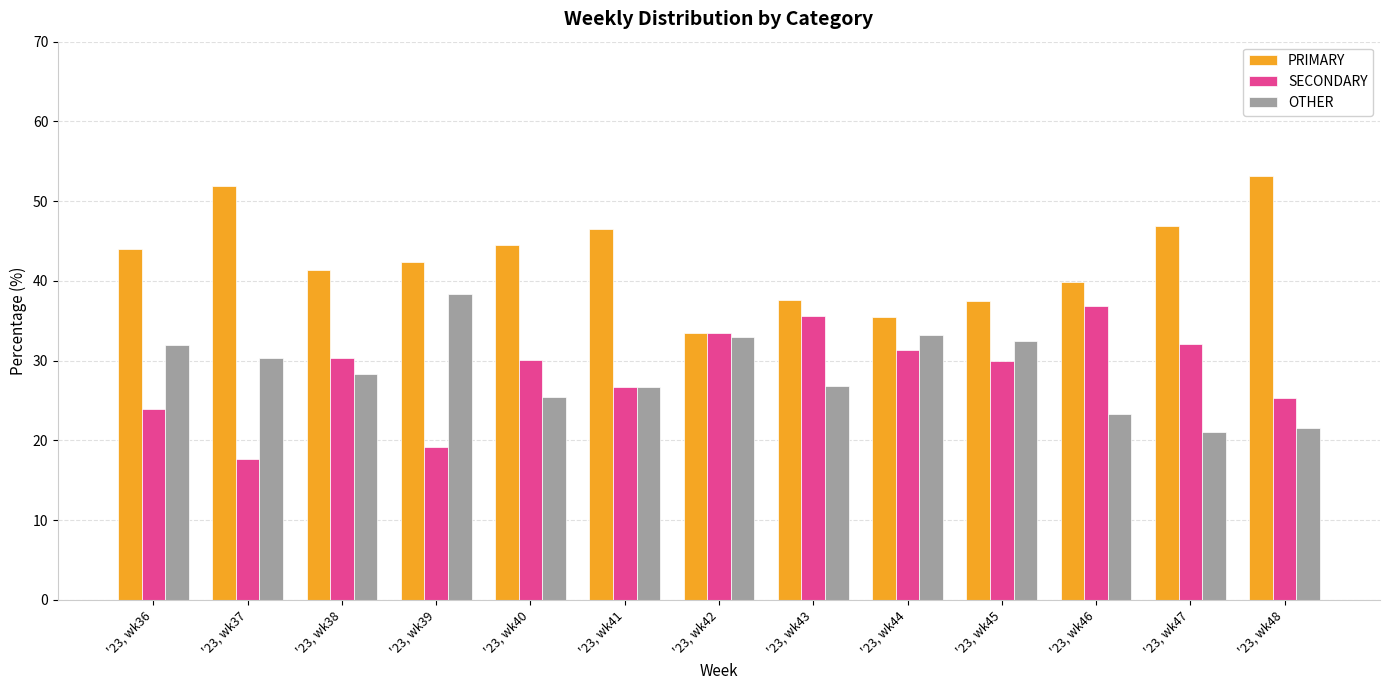

At which label does SECONDARY reach its peak?

'23, wk46